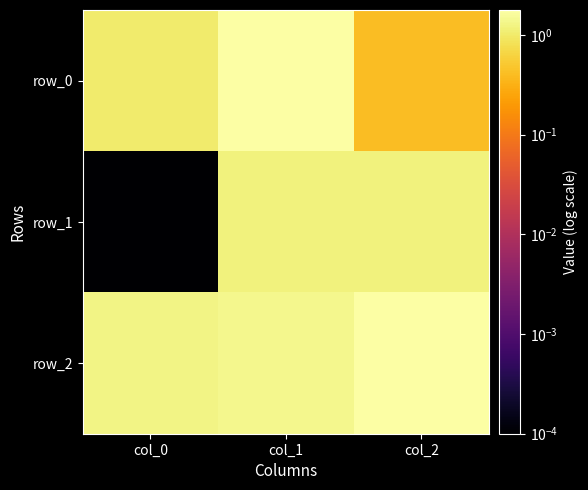

Is the value of row_0 at col_2 greater than the value of row_2 at col_0?

No